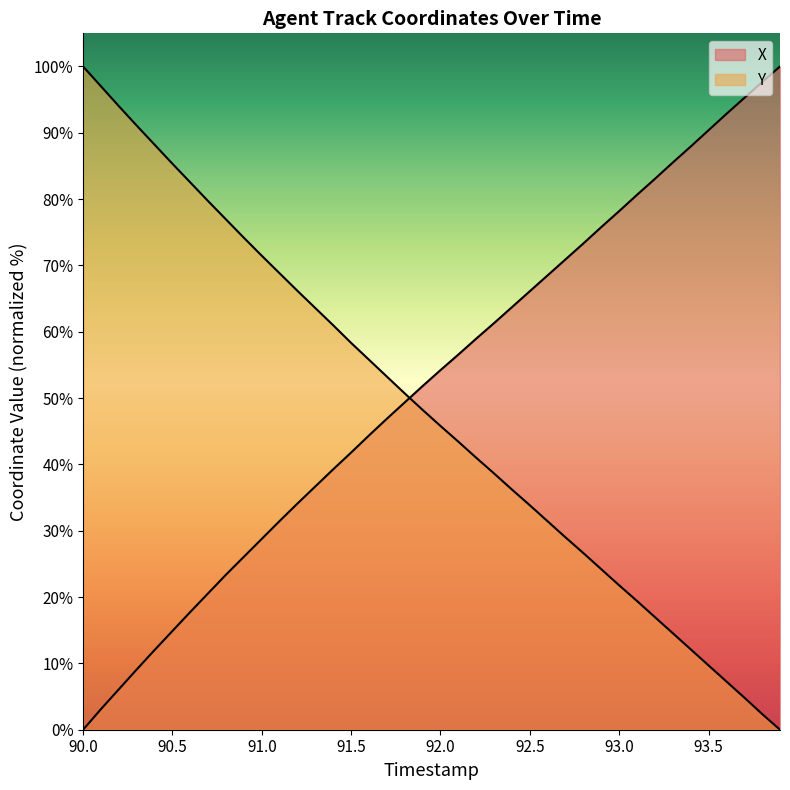

Does the chart display data point markers on the line(s)?

No